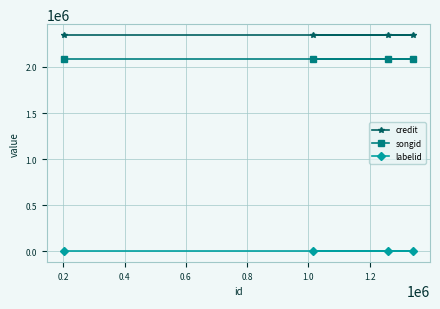

What is the sum of all labelid values?

-4